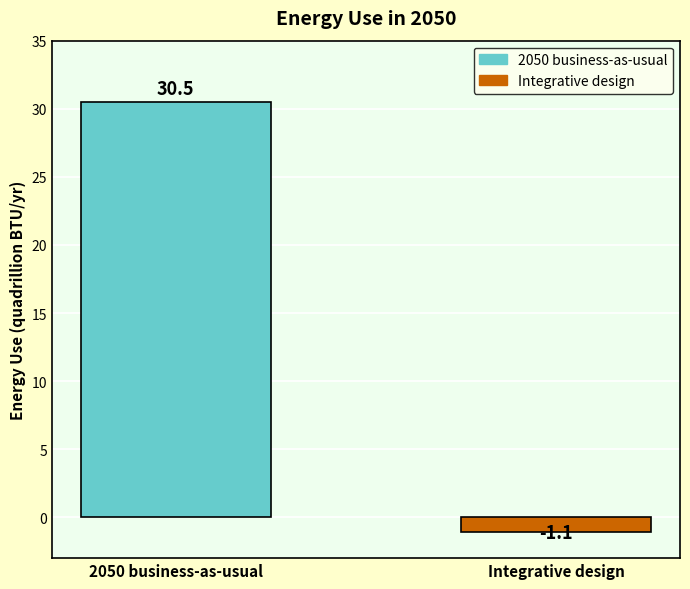

Reading left to right, transcribe all the data shown in this chart.

30.5	-1.1